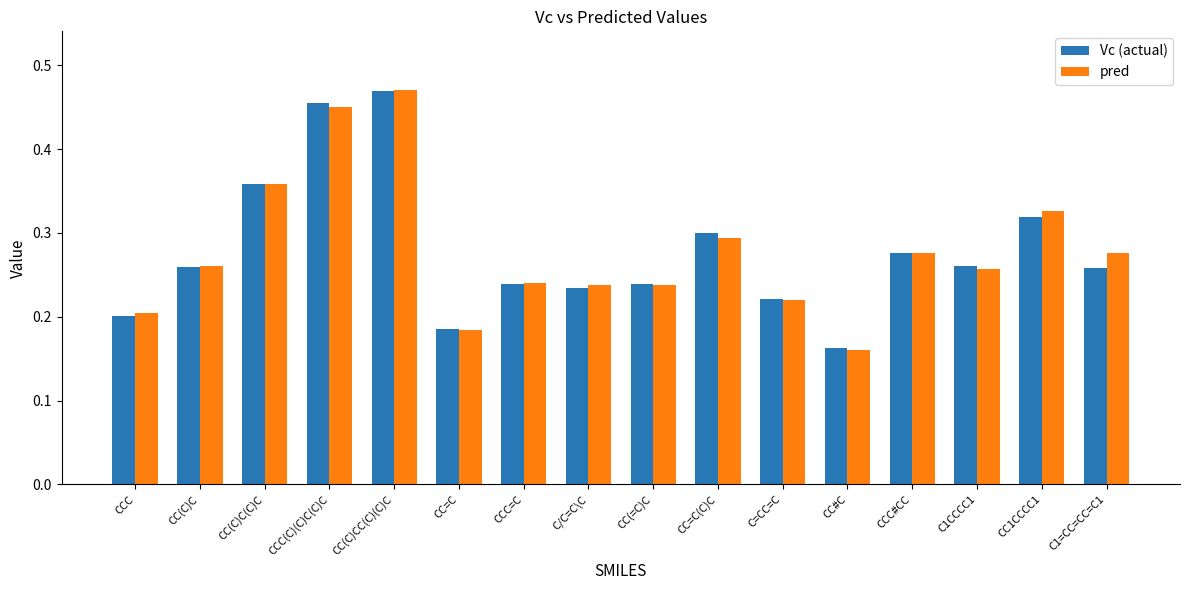

Does the chart contain stacked bars?

No